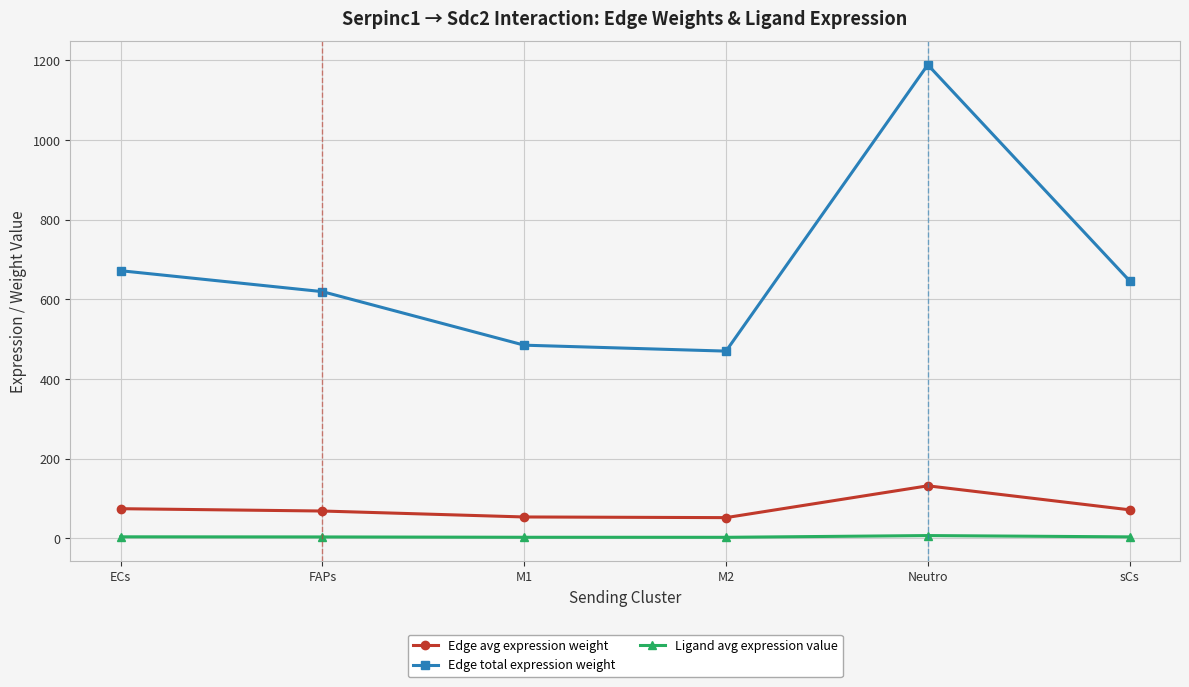

Which series changed the most between M1 and Neutro?

Edge total expression weight